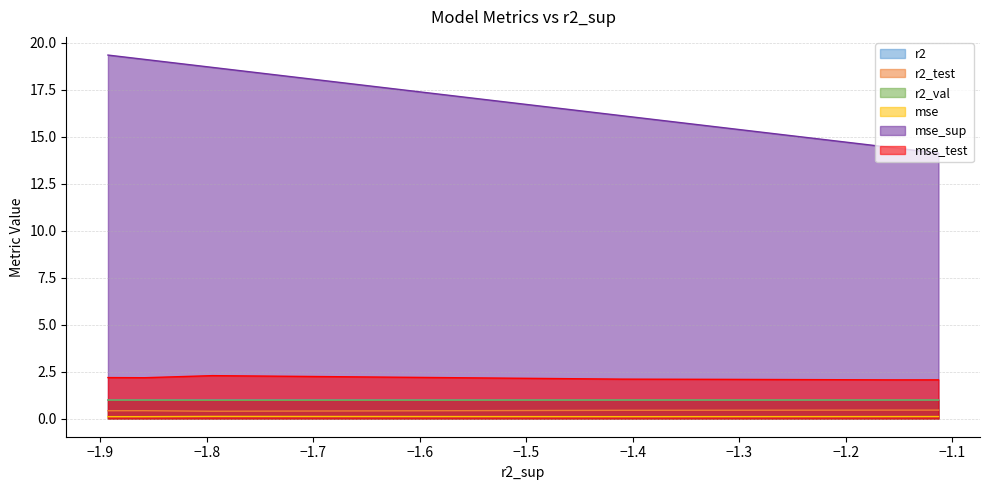

True or false: mse and r2 intersect in this chart.

False